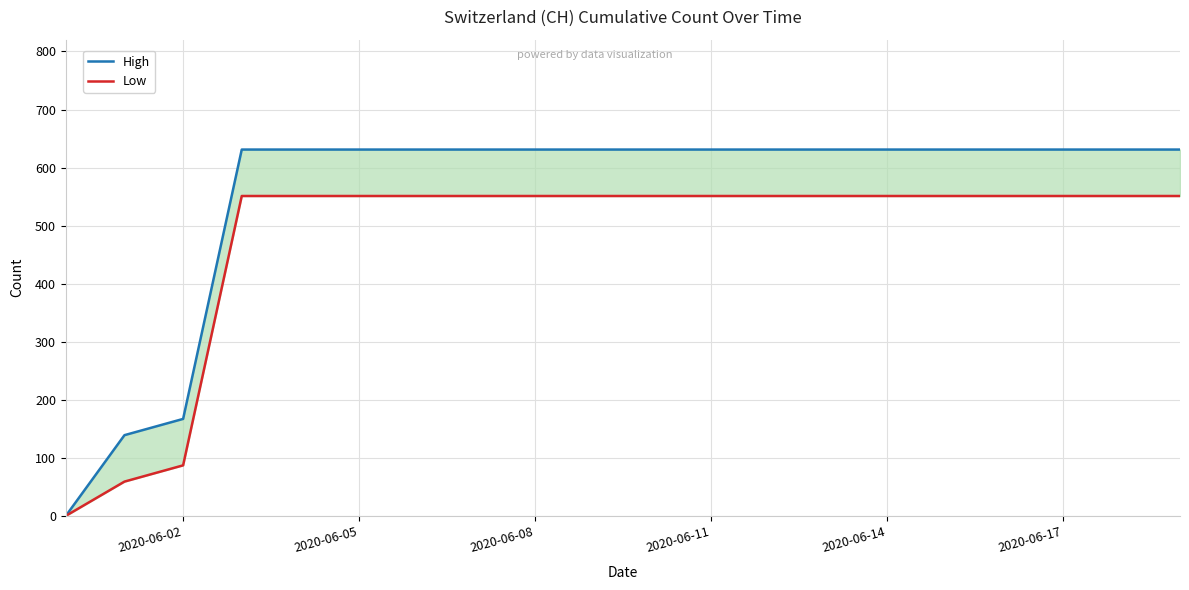

What is the label of the 6th point from the right?

2020-06-14